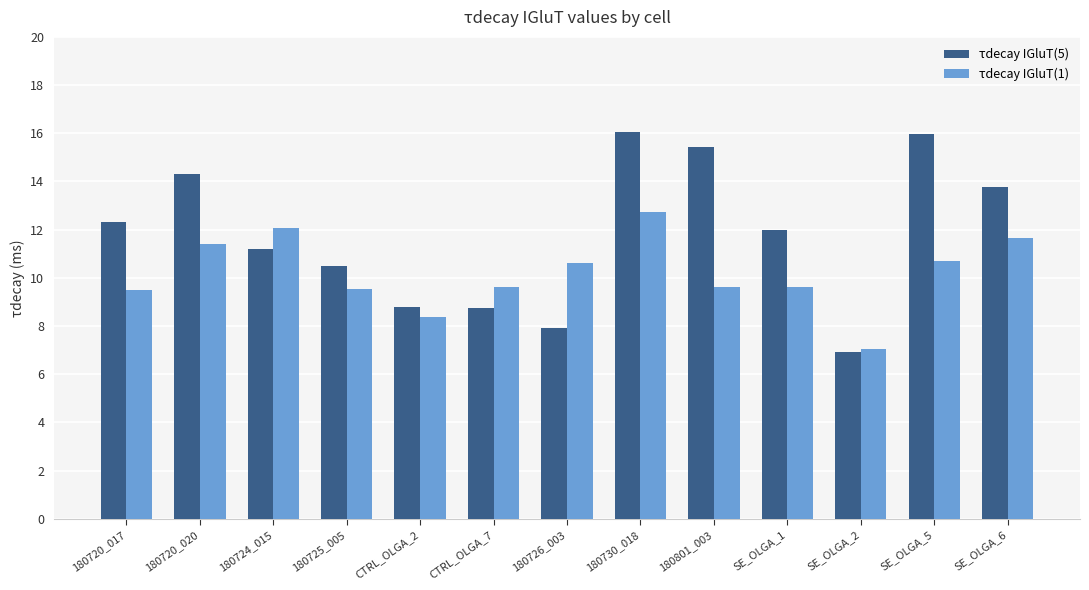

The τdecay IGluT(5) series shows 16.0 at 180730_018. True or false?

True